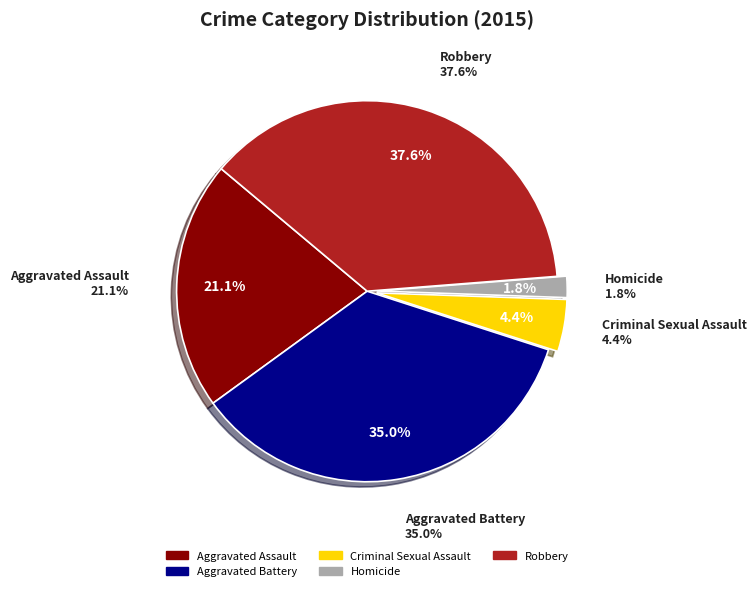

How many slices are in this pie chart?

5